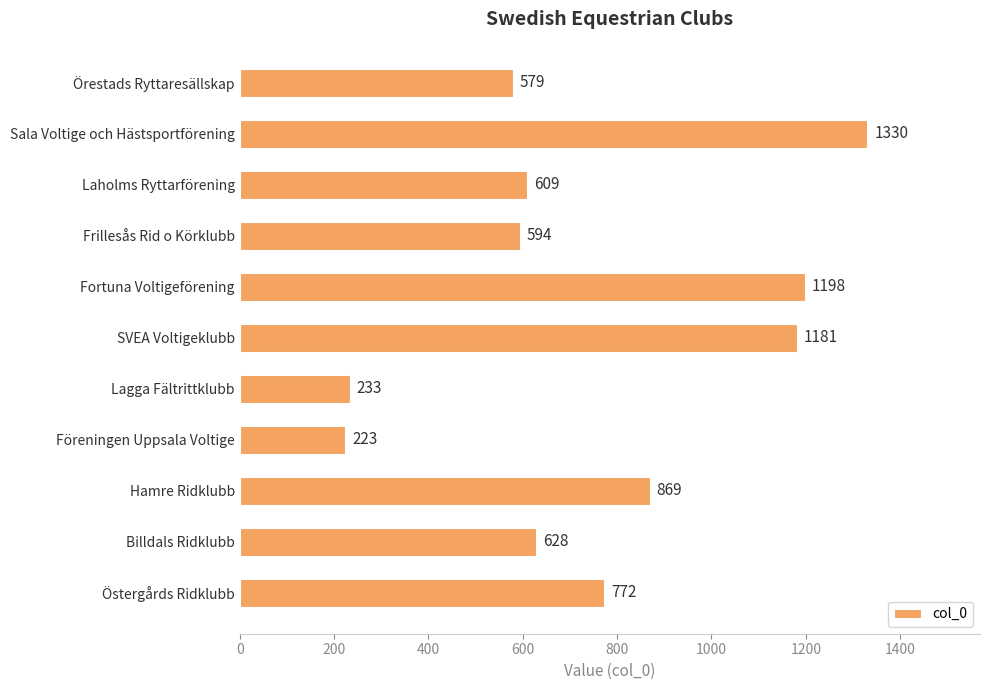

Reading bottom to top, list all the values displayed in this chart.

Östergårds Ridklubb=772	Billdals Ridklubb=628	Hamre Ridklubb=869	Föreningen Uppsala Voltige=223	Lagga Fältrittklubb=233	SVEA Voltigeklubb=1181	Fortuna Voltigeförening=1198	Frillesås Rid o Körklubb=594	Laholms Ryttarförening=609	Sala Voltige och Hästsportförening=1330	Örestads Ryttaresällskap=579